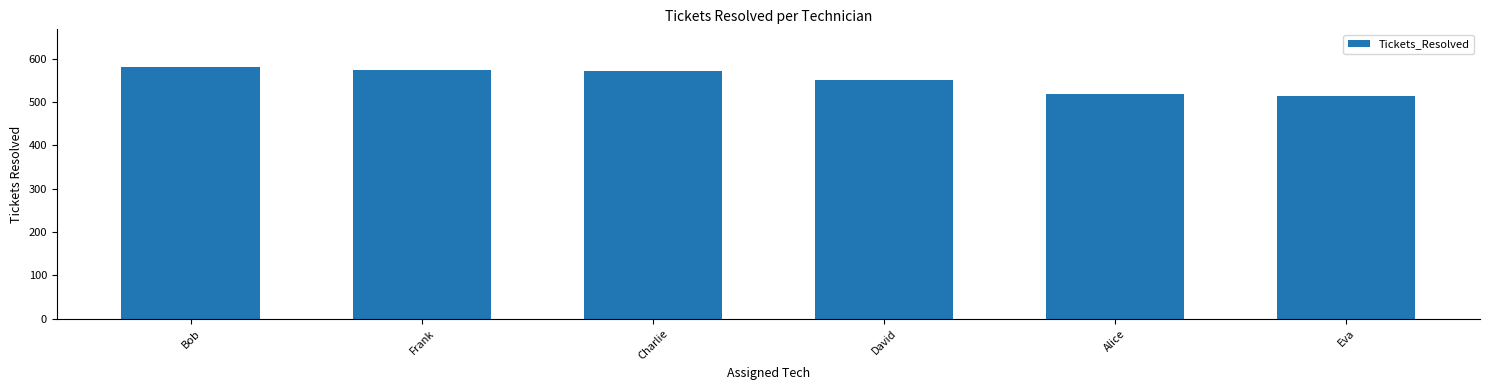

What is the label of the 4th bar from the left?

David